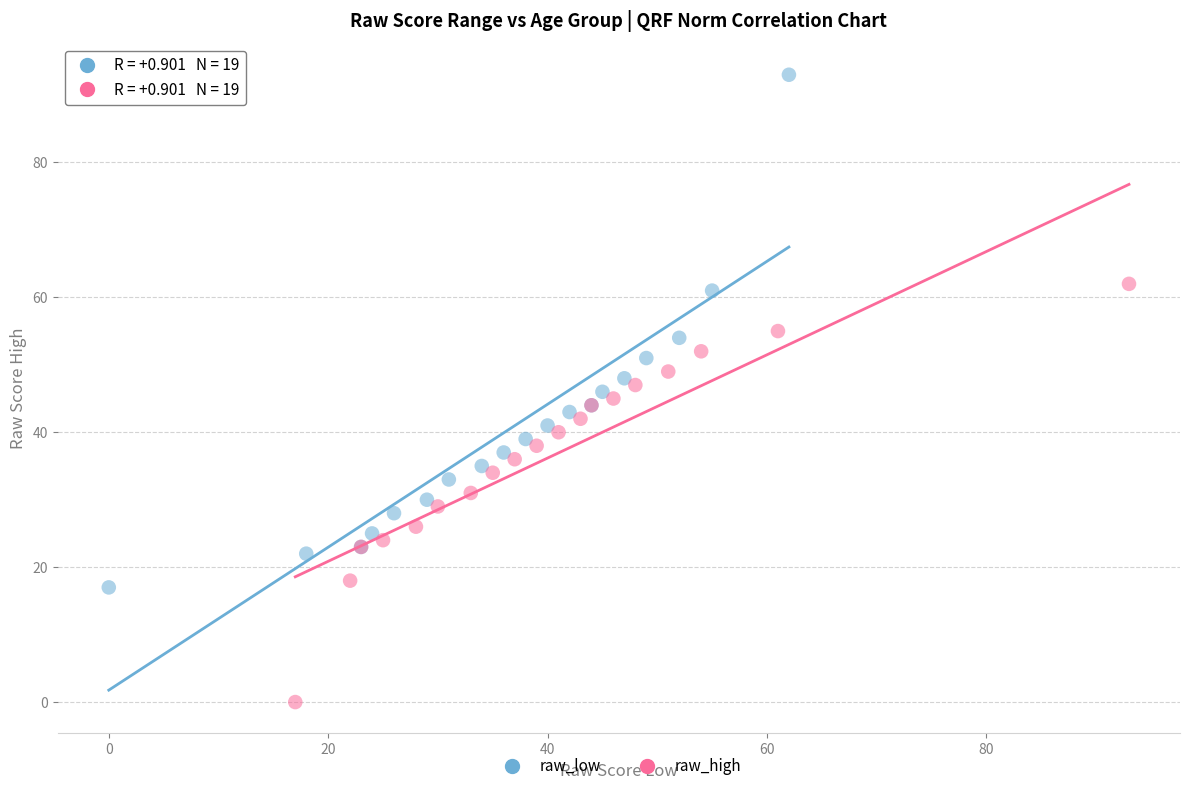

Which series has the widest spread of Y values?

raw_low